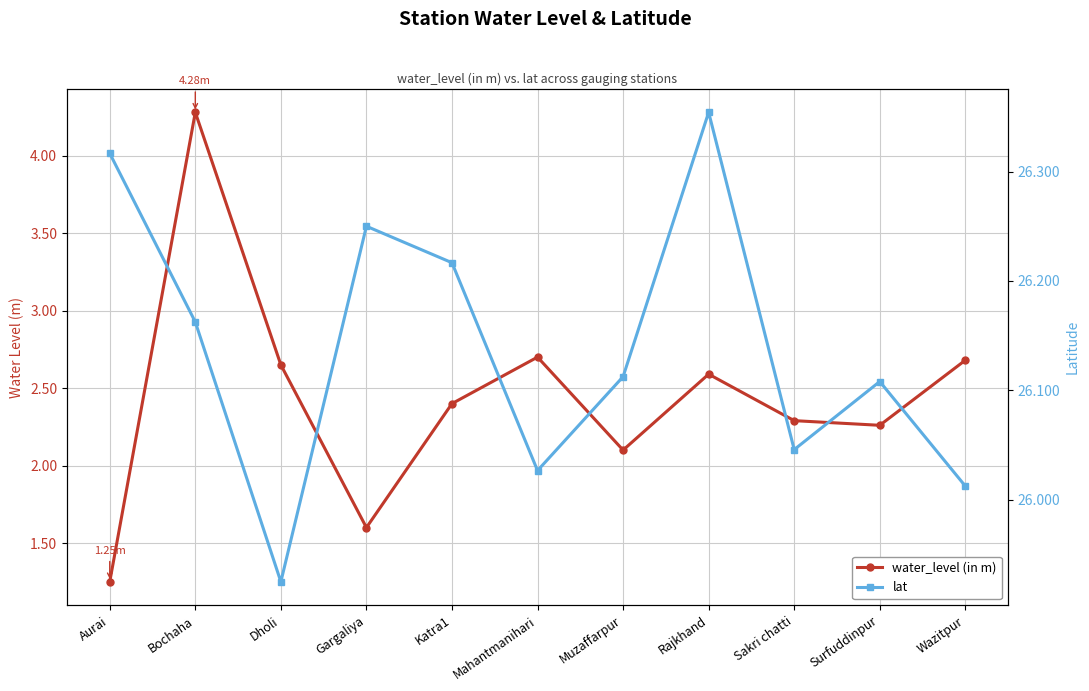

True or false: water_level (in m) and lat intersect in this chart.

False